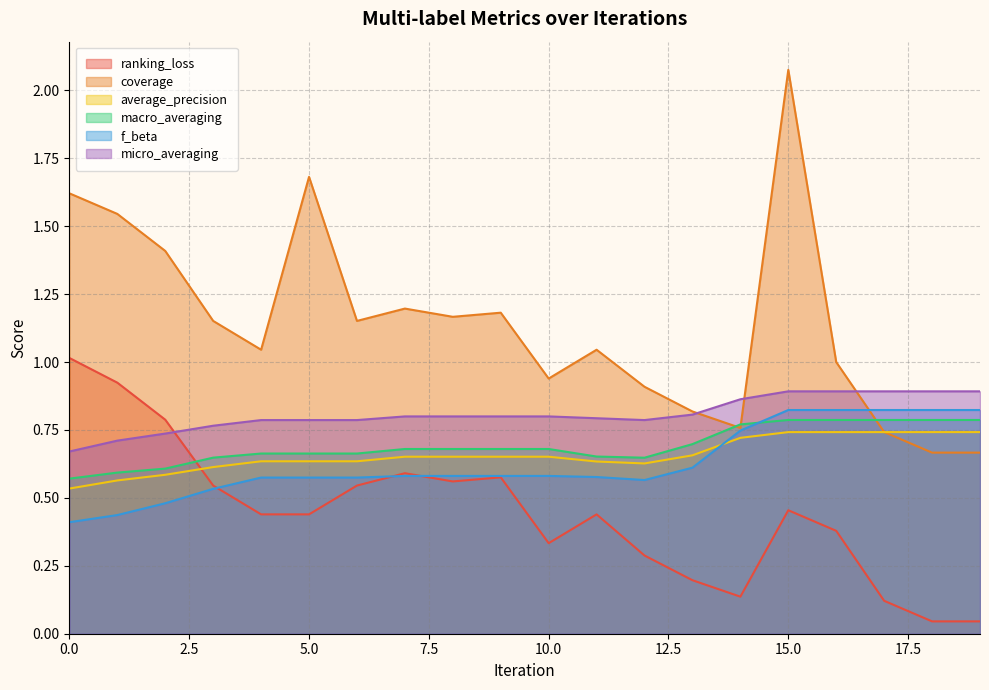

Between 1 and 3, which is larger?

1